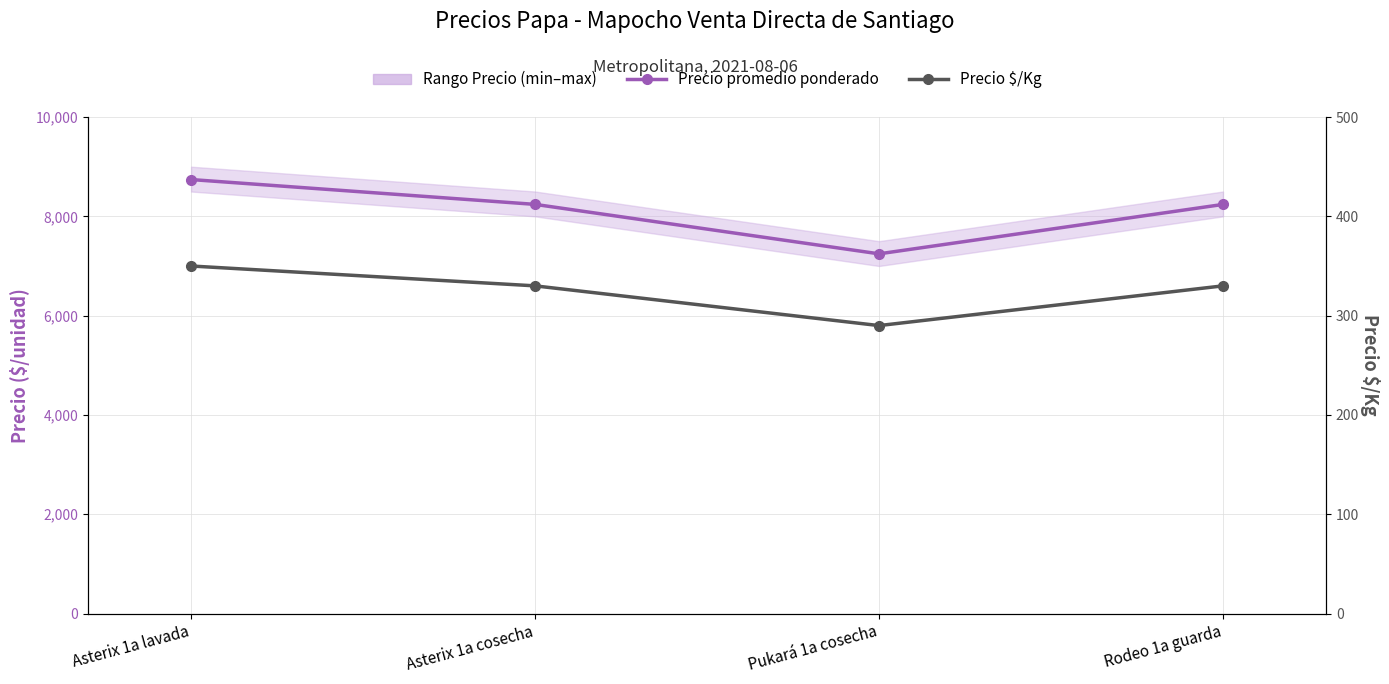

Which series changed the most between Asterix 1a lavada and Rodeo 1a guarda?

Precio promedio ponderado